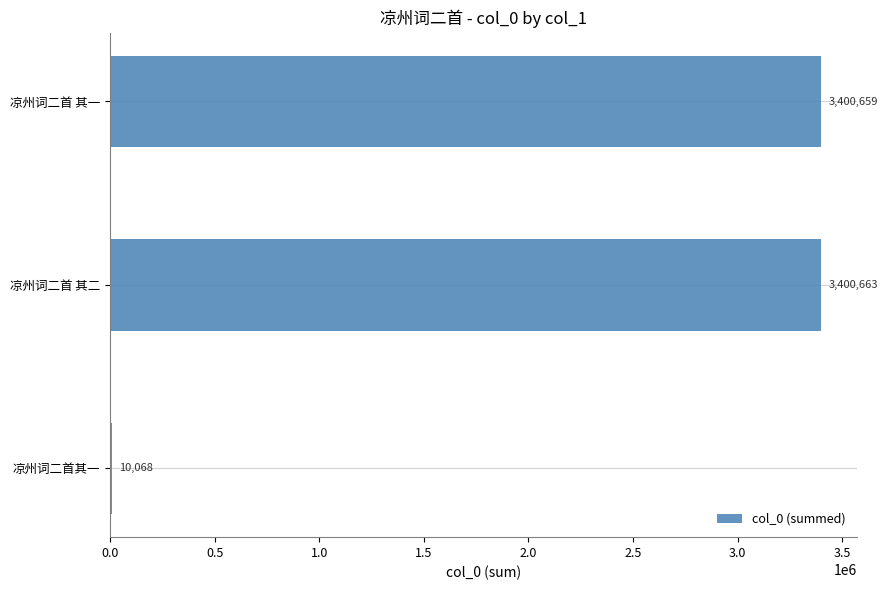

What is the maximum value shown in the chart?

3400663